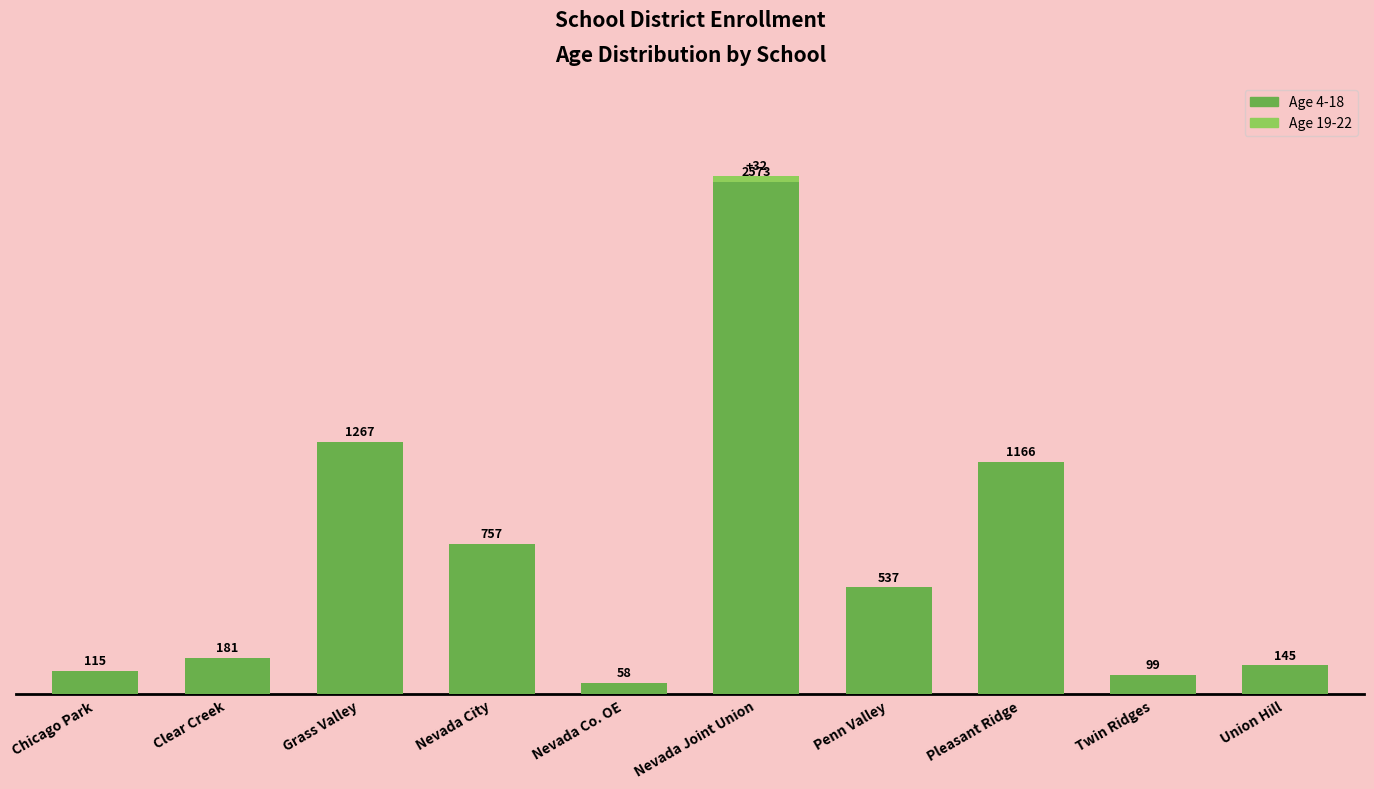

Does the chart contain stacked bars?

Yes